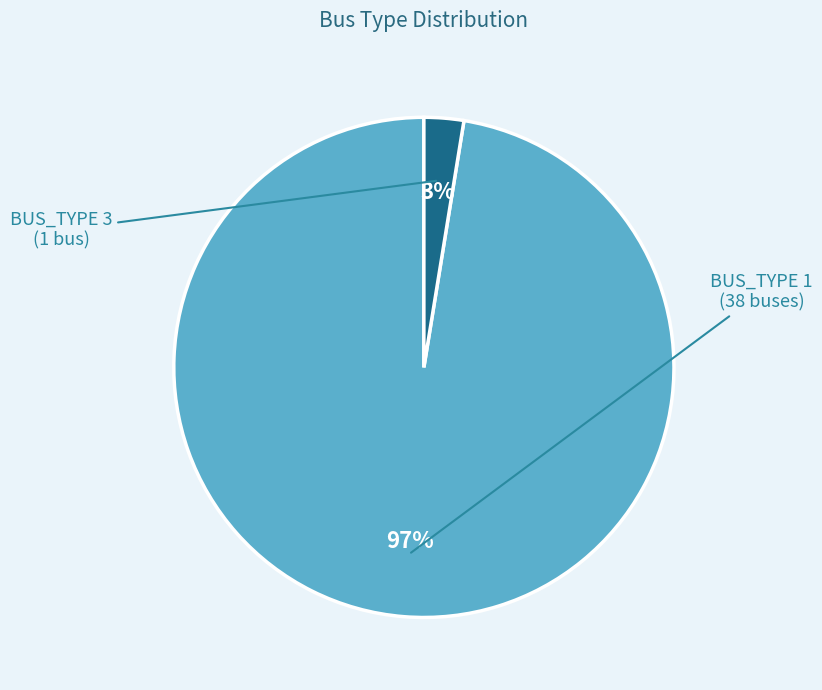

To the nearest percent, what is the average slice percentage?

50%